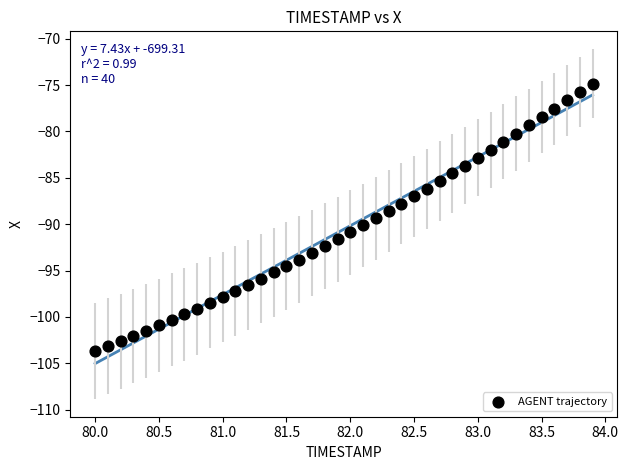

What is the range of X values (max minus min)?

3.9